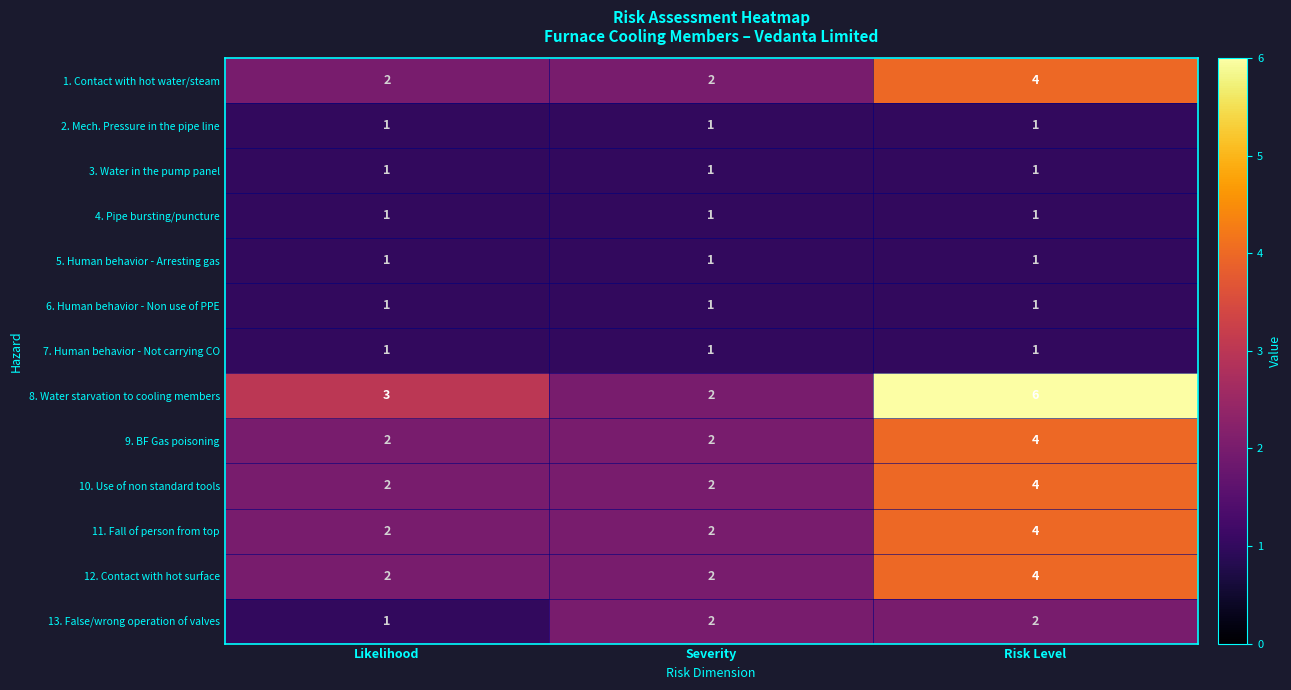

The 4. Pipe bursting/puncture series shows 1 at Severity. True or false?

True